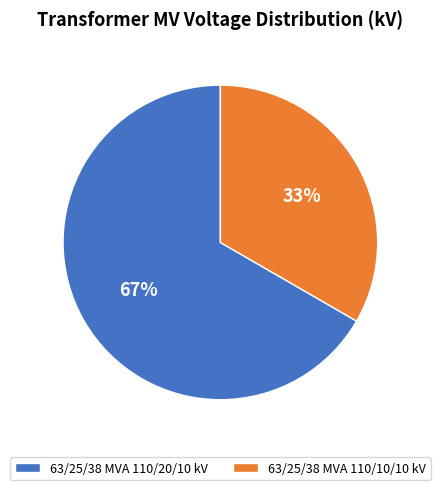

True or false: 63/25/38 MVA 110/20/10 kV accounts for 75% of the total.

False